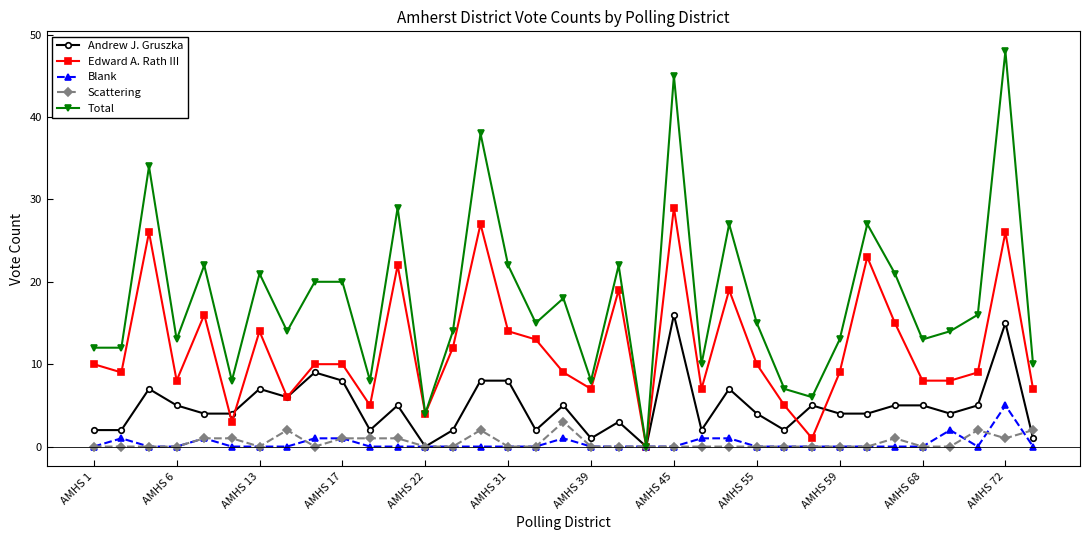

What is the sum of all Total values?

626